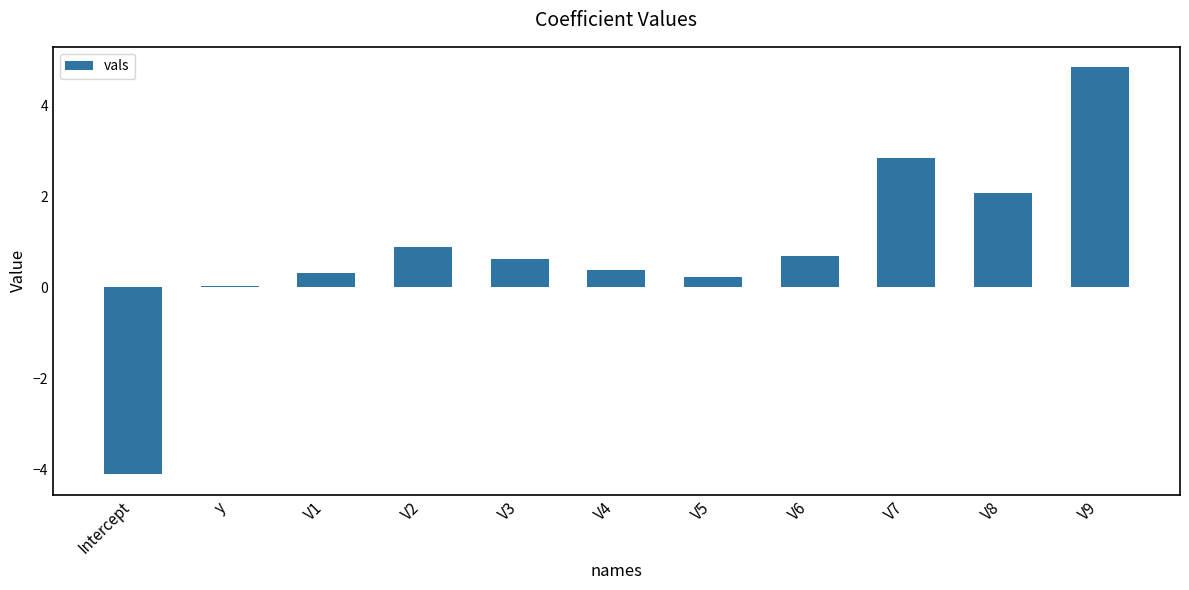

What is the difference between the second highest and second lowest values?

2.8